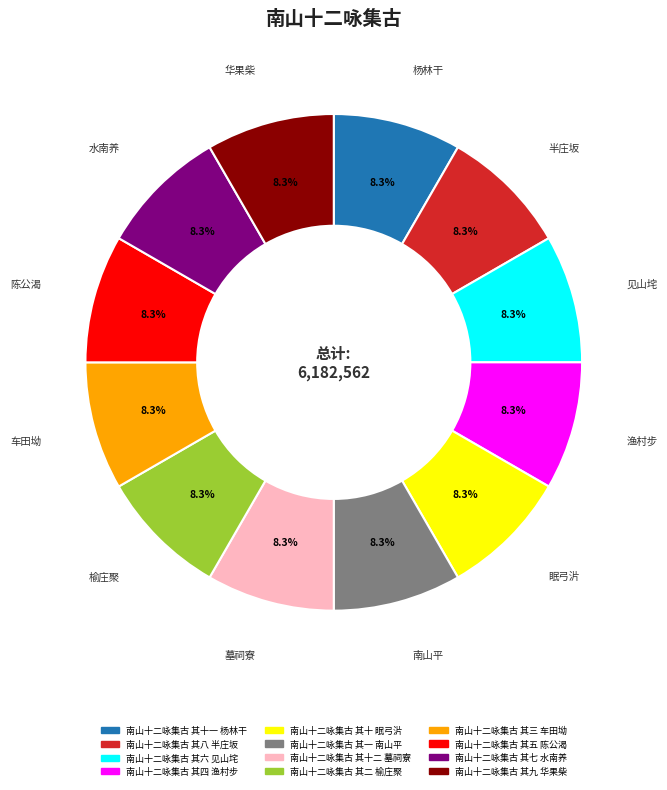

Approximately how many times larger is the value at 南山十二咏集古 其九 华果柴 compared to 南山十二咏集古 其八 半庄坂?

1.0